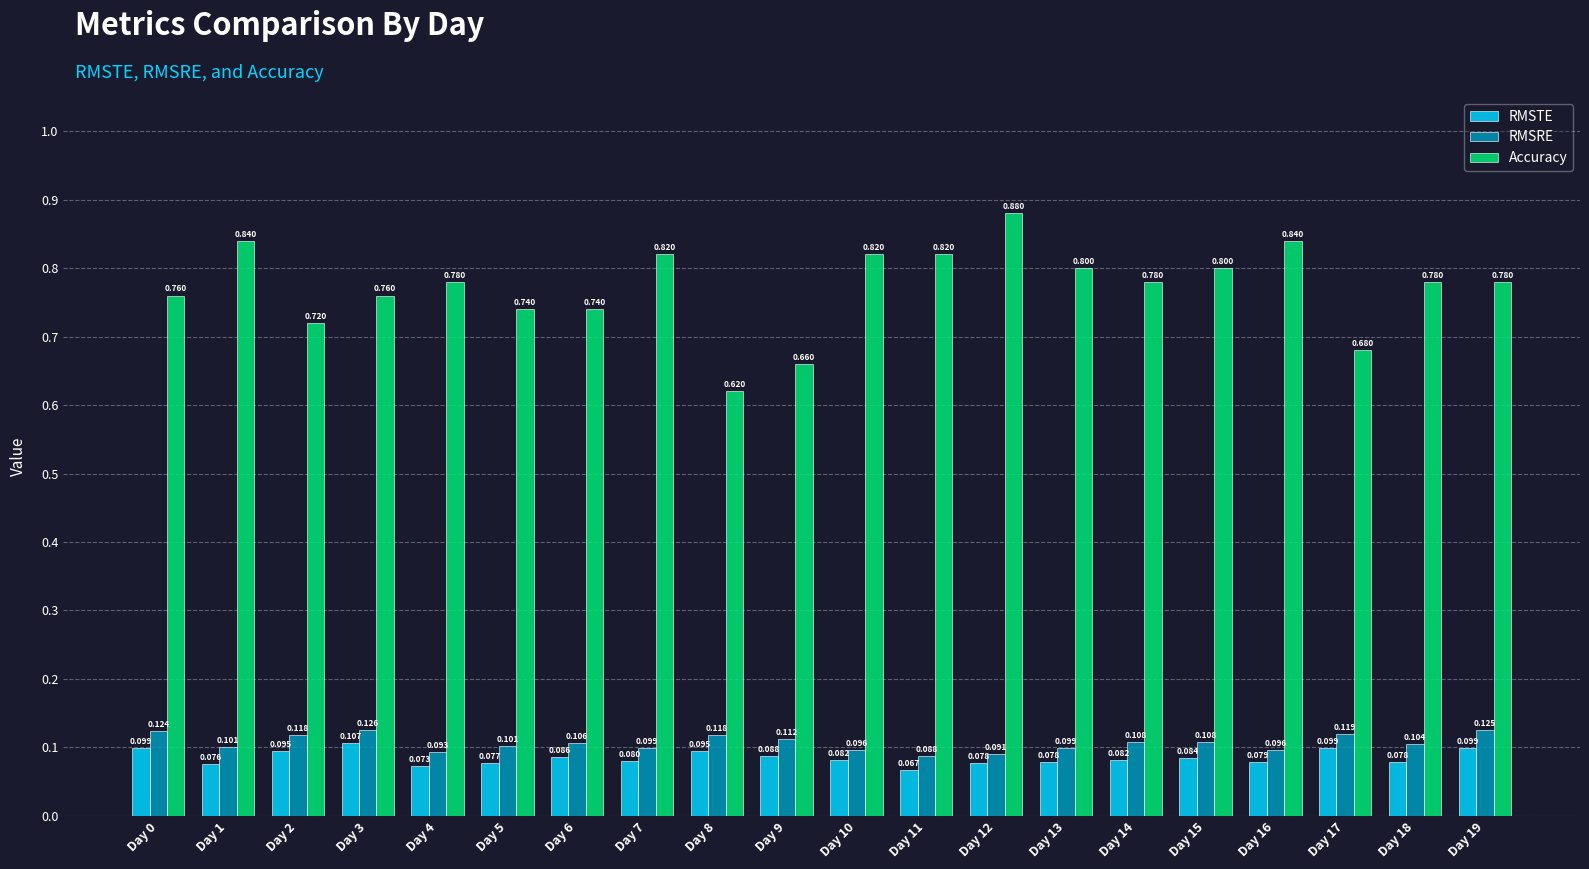

At which label is RMSTE closest to 0?

Day 11